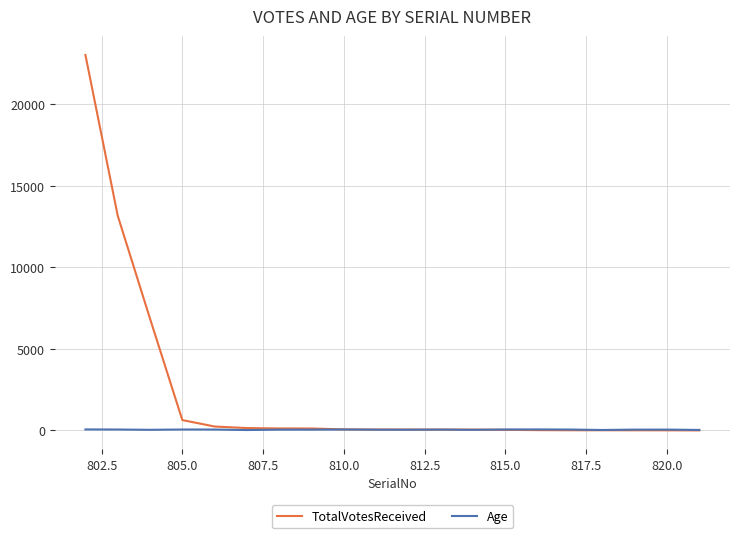

Rank the series by their average value, from highest to lowest.

TotalVotesReceived, Age